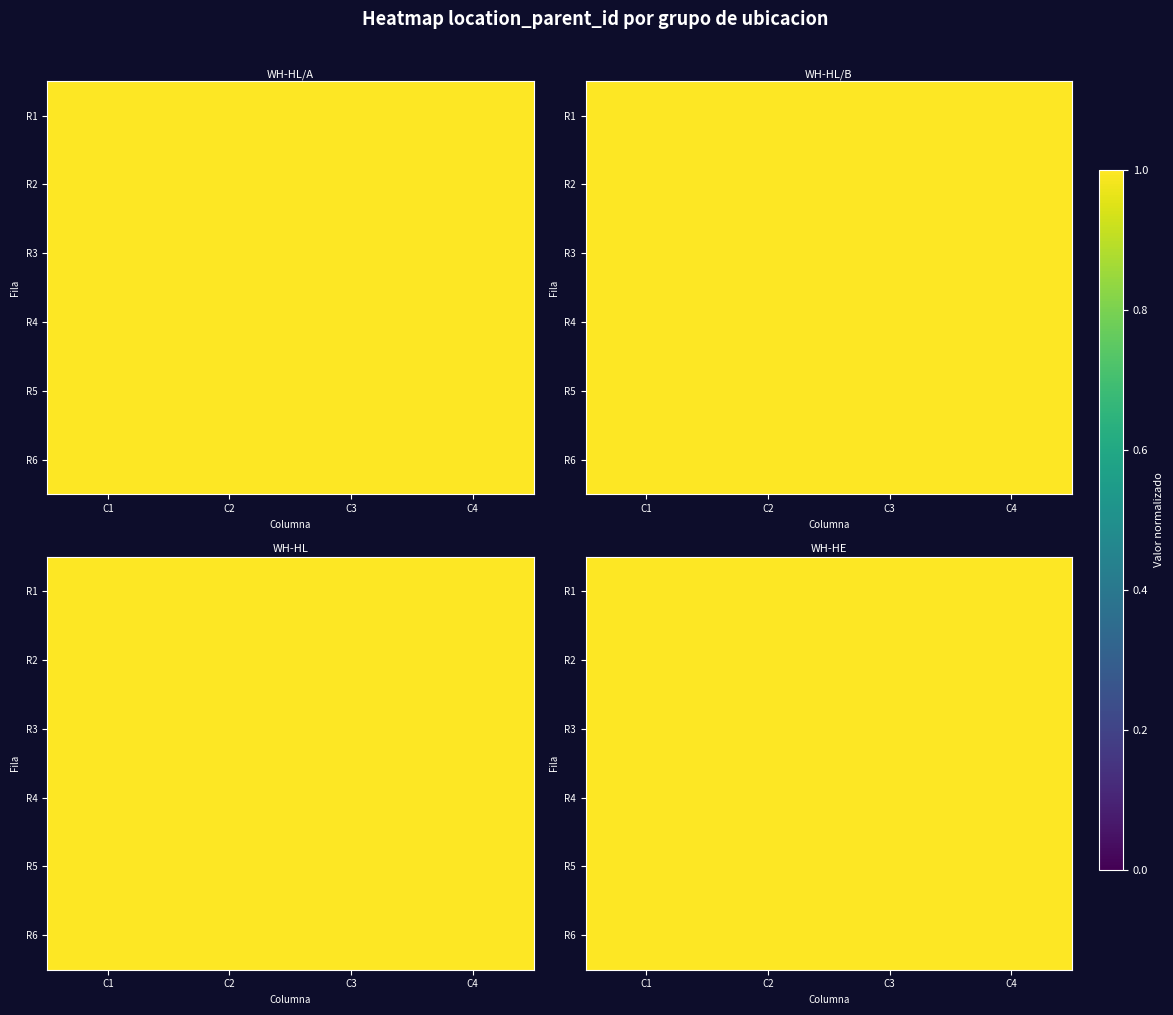

Which category has the lowest value in the R3 series?

C2